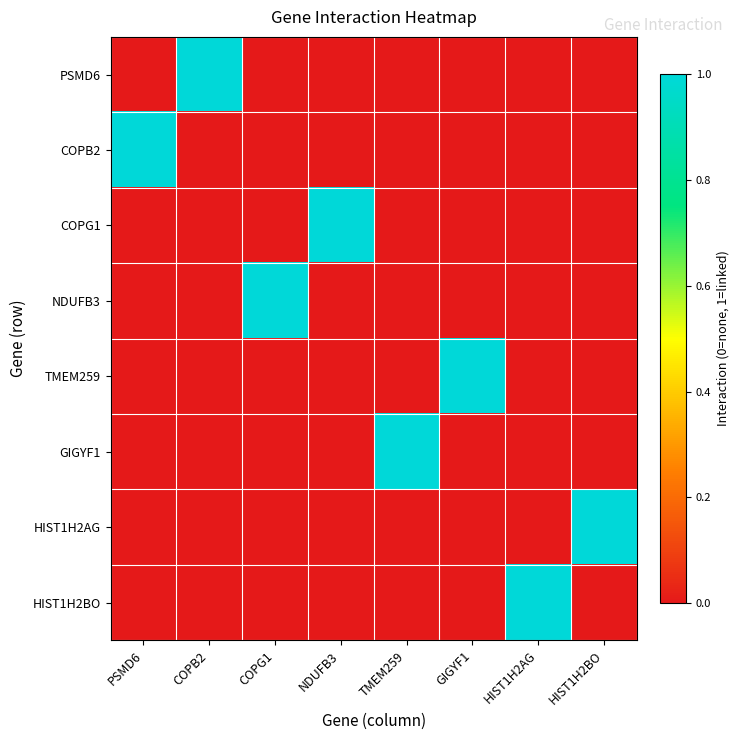

Between COPG1 and GIGYF1, which series saw the biggest shift?

NDUFB3